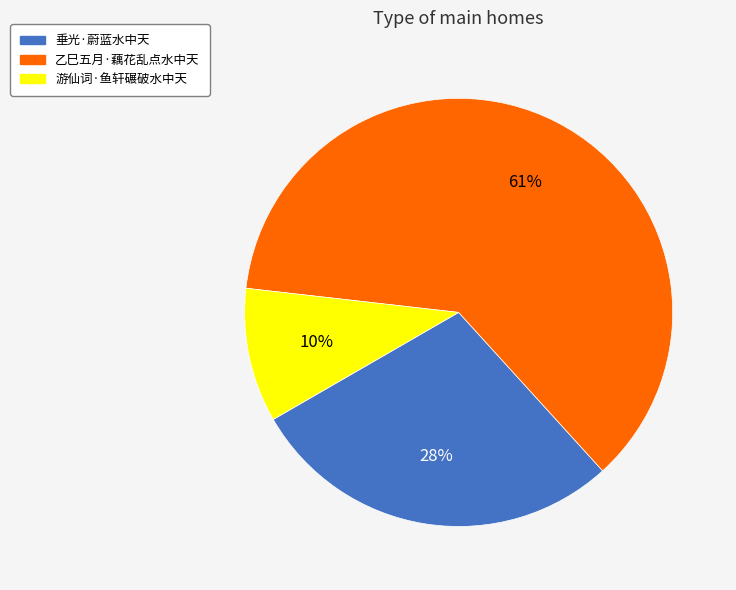

Combined, do 垂光·蔚蓝水中天 and 乙巳五月·藕花乱点水中天 account for over 50%?

Yes